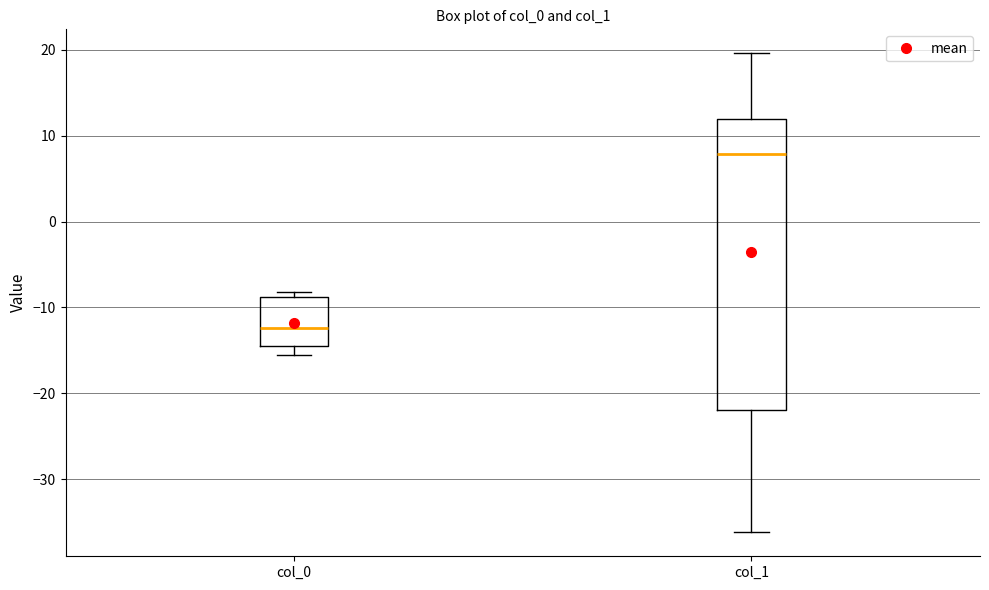

Reading left to right, read every box against the y-axis: the position of its median line, the range the box covers, and the ends of its whiskers. The values are not printed on the chart, so give them approximately, as read against the axis.

col_0: median -12, box -14 to -9, whiskers -16 to -8
col_1: median 8, box -22 to 12, whiskers -36 to 20